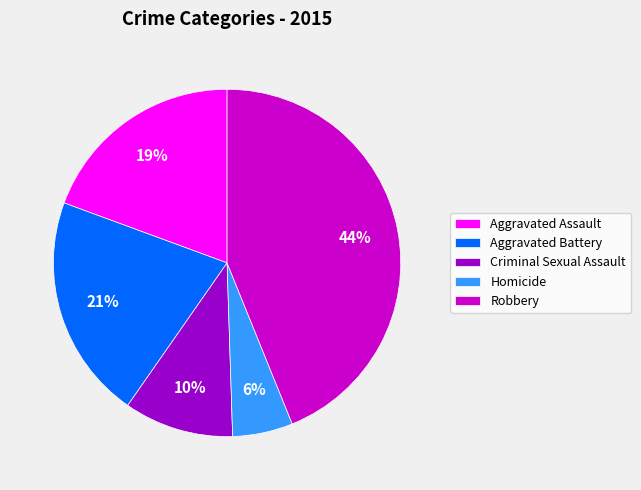

To the nearest percent, what is the difference between the largest and smallest slice percentages?

38%